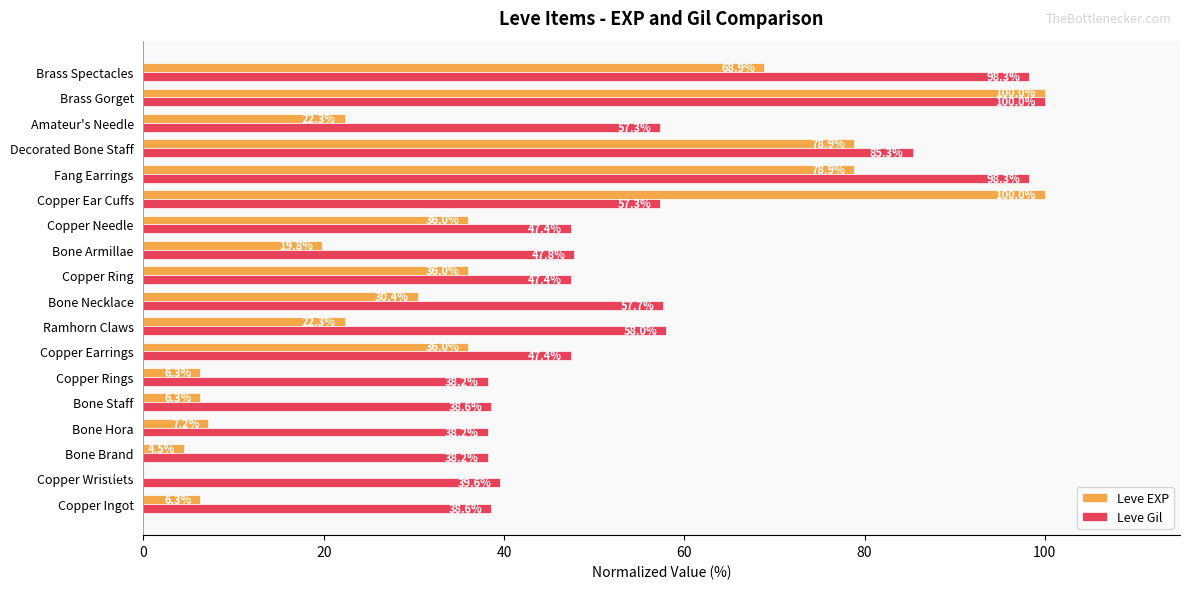

The Leve EXP series shows 56.5 at Copper Earrings. True or false?

False